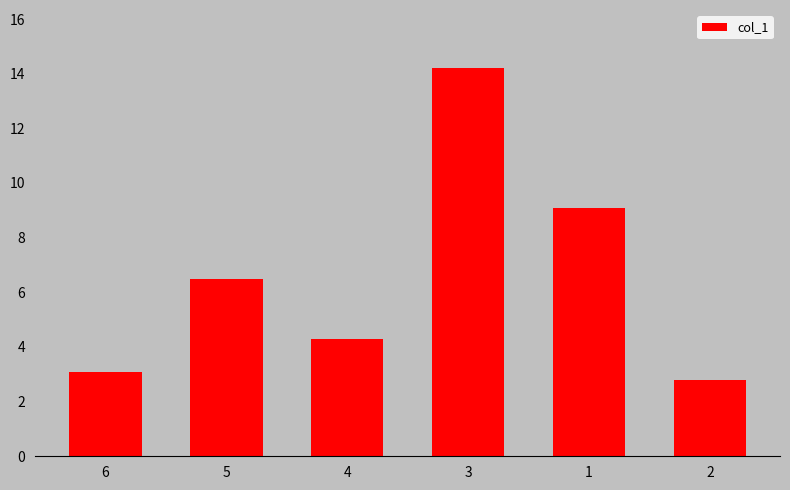

How many values exceed 6?

3